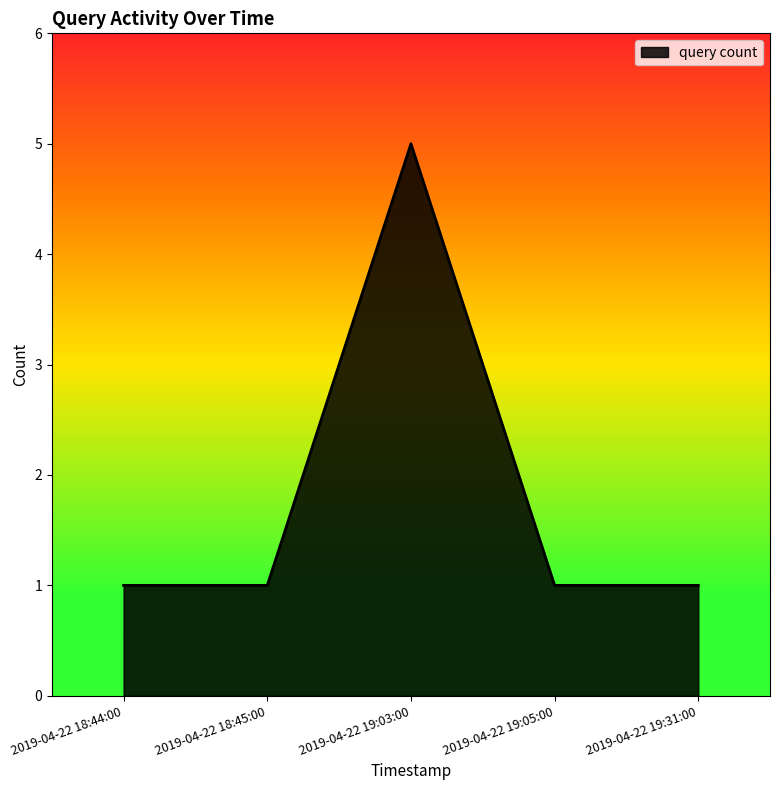

Reading left to right, transcribe all the data shown in this chart.

2019-04-22 18:44:00=1	2019-04-22 18:45:00=1	2019-04-22 19:03:00=5	2019-04-22 19:05:00=1	2019-04-22 19:31:00=1